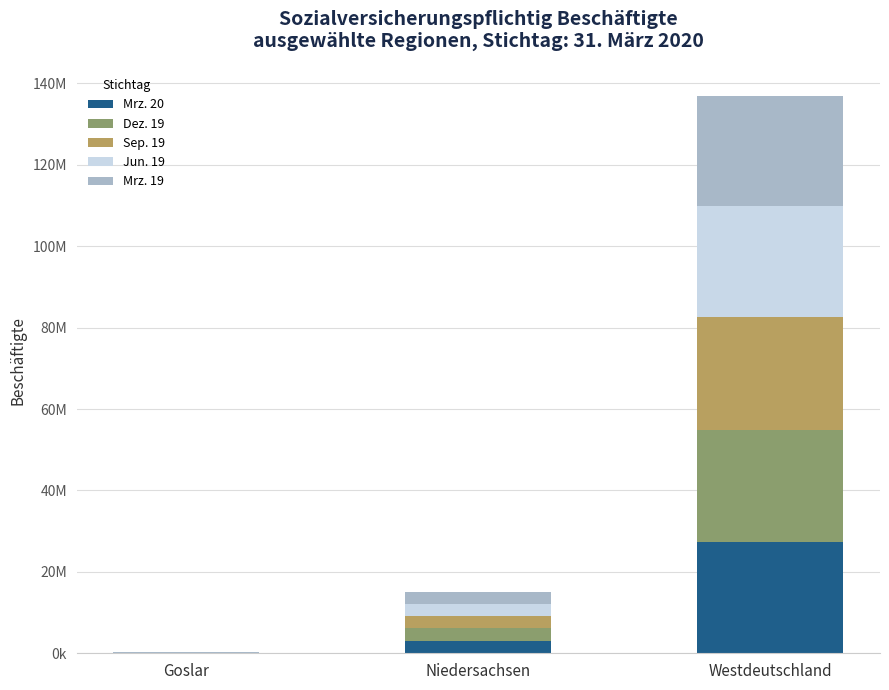

What are all the series names shown in the legend?

Mrz. 20, Dez. 19, Sep. 19, Jun. 19, Mrz. 19